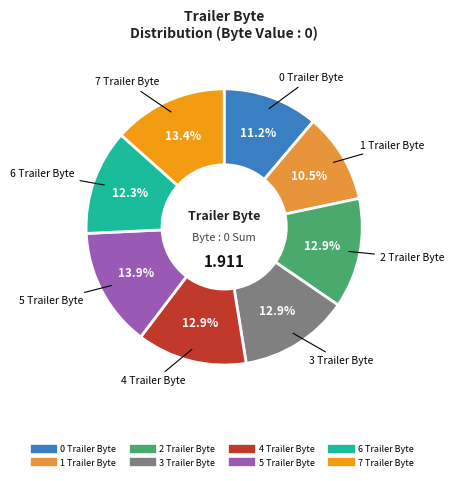

Does 5 Trailer Byte account for over 50% of the chart?

No